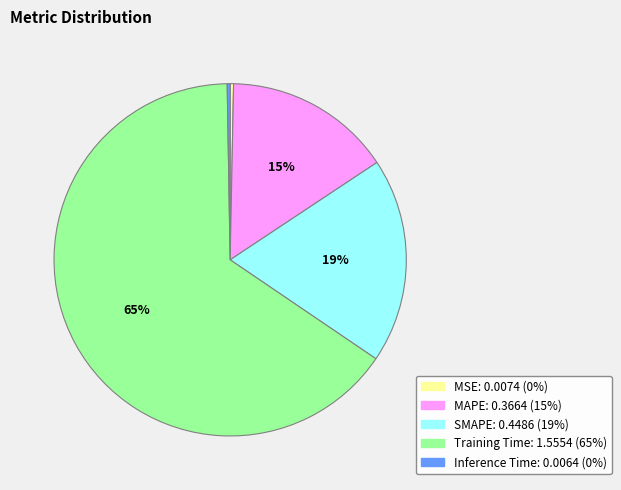

What percentage is the SMAPE slice, to the nearest percent?

19%